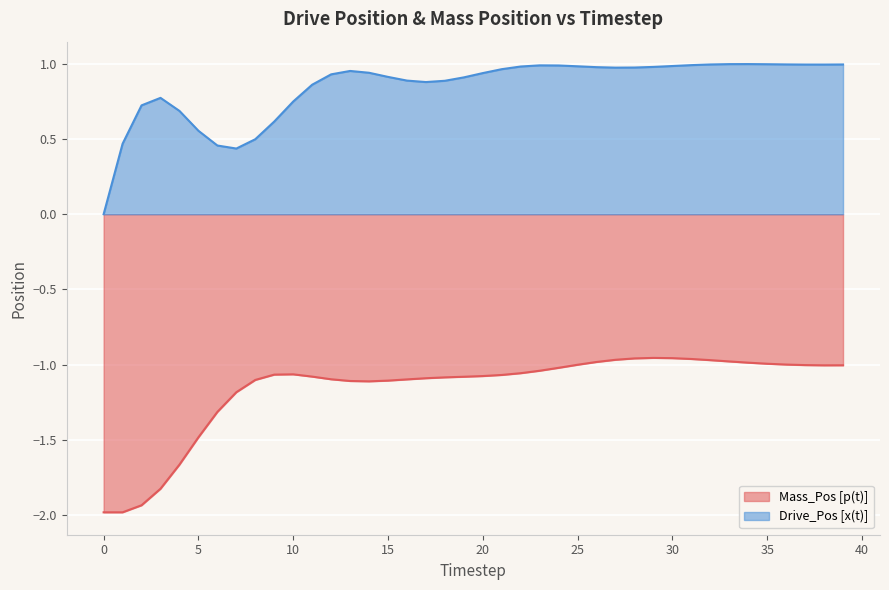

What is the sum of all Mass_Pos [p(t)] values?

-46.4